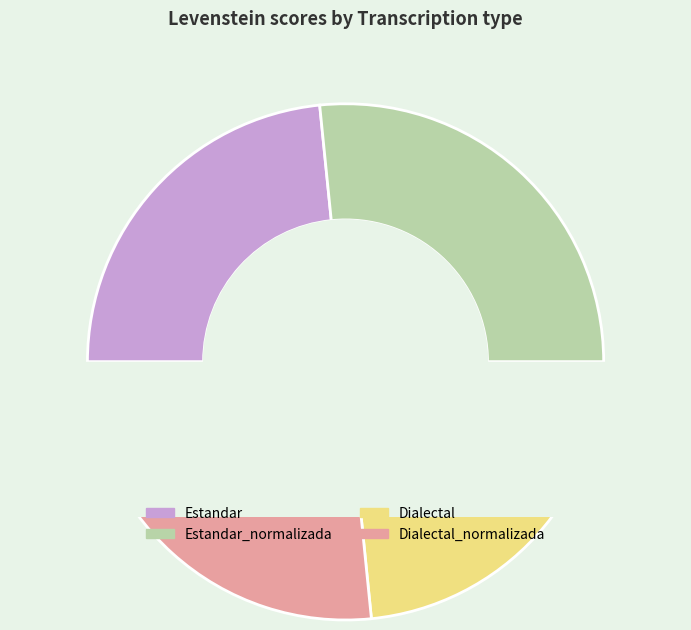

What is the smallest slice in the pie chart?

Estandar